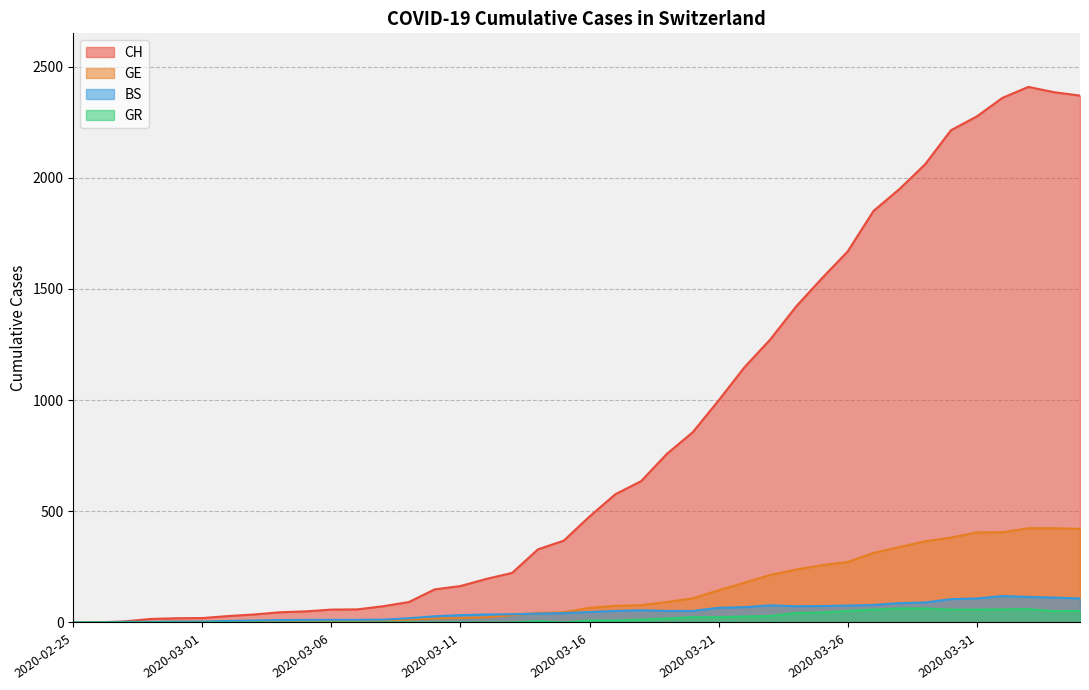

How many lines are shown in the chart?

4